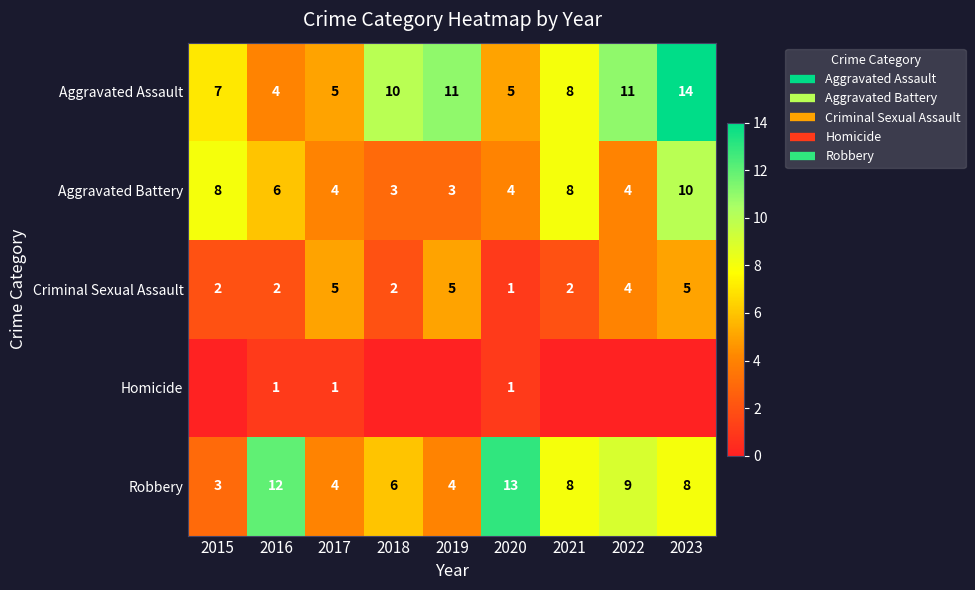

Which label corresponds to the smallest value in the chart?

2015